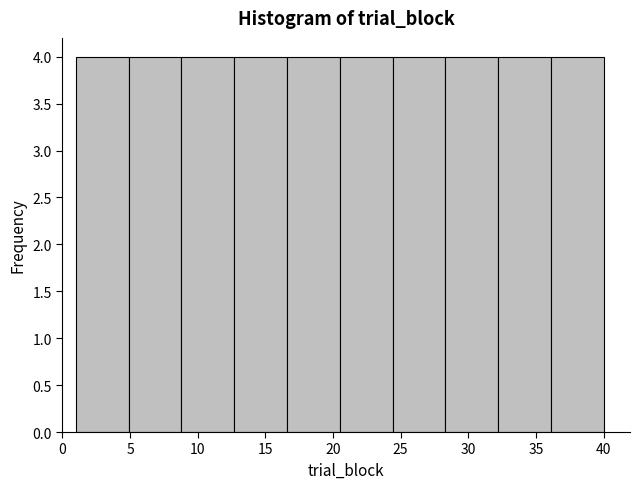

Reading left to right, transcribe this chart: for each bar, give the range it covers on the x-axis and its height. Neither the bar edges nor the heights are printed on the chart, so give them approximately, as read against the axes.

1.0 to 4.9: 4
4.9 to 8.8: 4
8.8 to 12.7: 4
12.7 to 16.6: 4
16.6 to 20.5: 4
20.5 to 24.4: 4
24.4 to 28.3: 4
28.3 to 32.2: 4
32.2 to 36.1: 4
36.1 to 40.0: 4